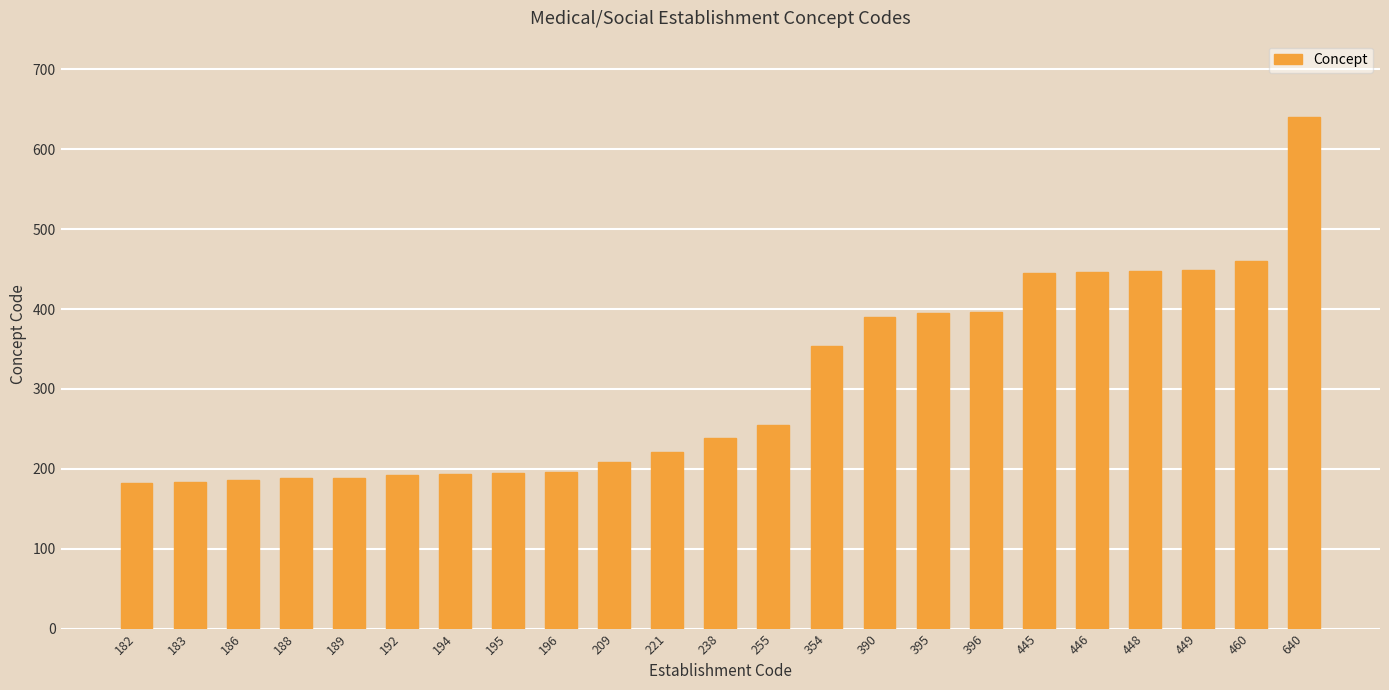

What is the difference between the maximum and minimum values?

458